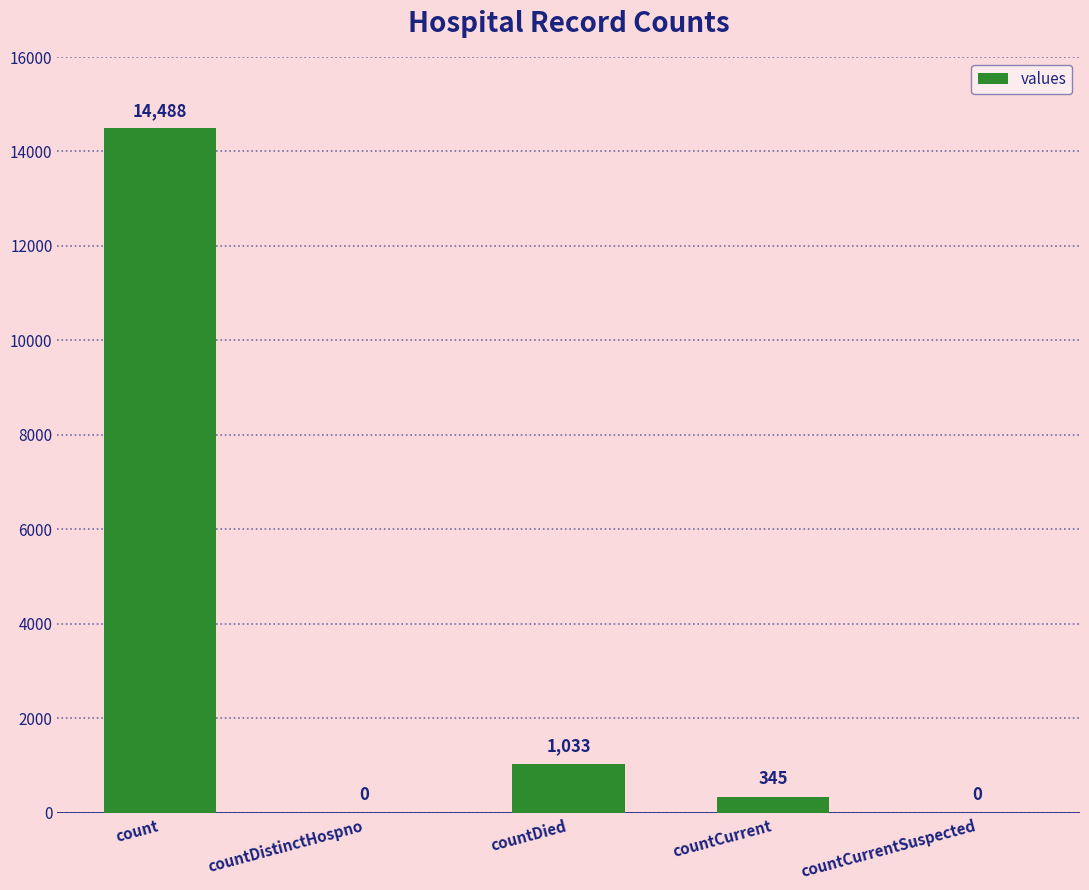

How many series are shown in this chart?

1